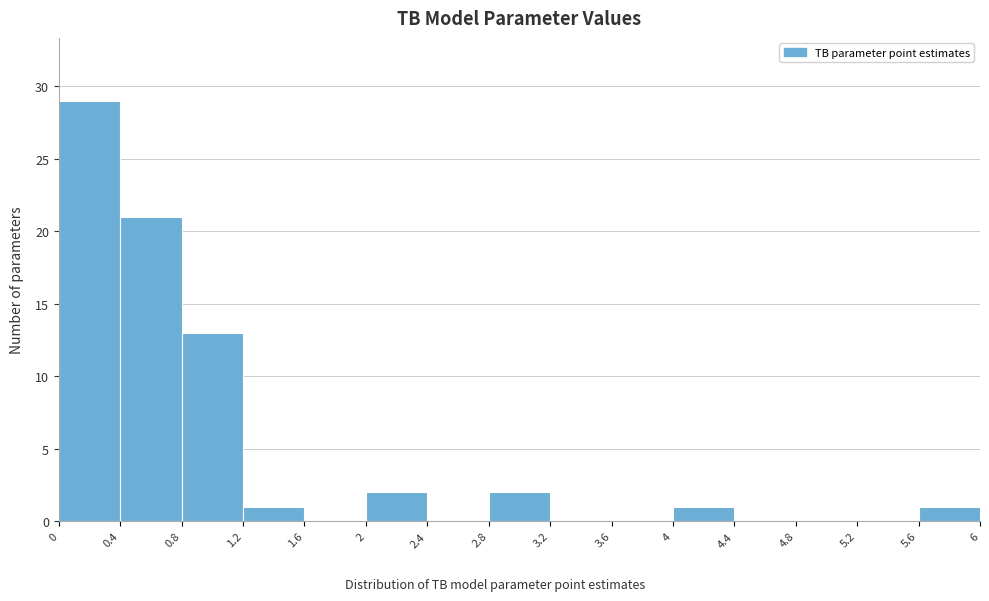

How tall is the bar that spans 5.6 to 6 on the x-axis? The values are not printed on the chart, so give them approximately, as read against the axis.

1